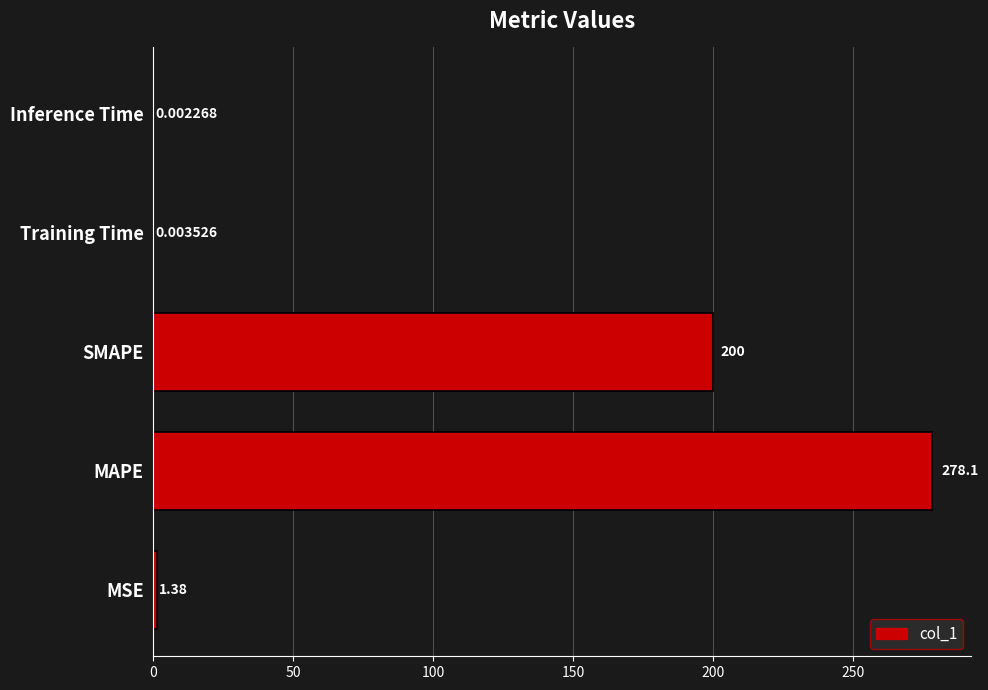

What is the change in value from MAPE to Training Time?

-278.1